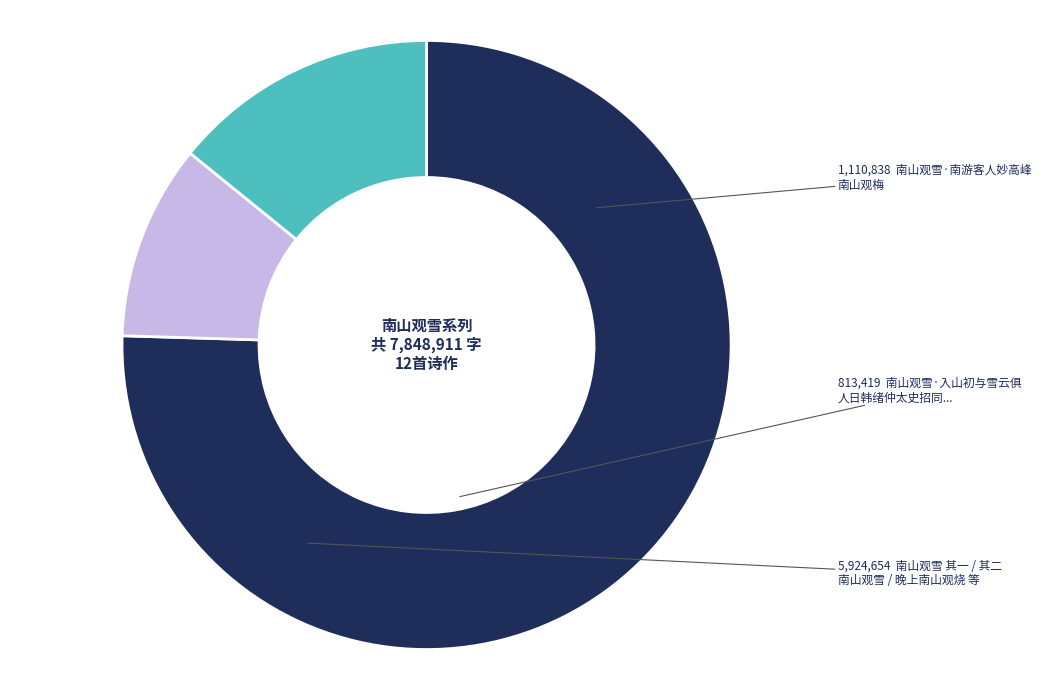

Is there a majority slice in this chart?

Yes